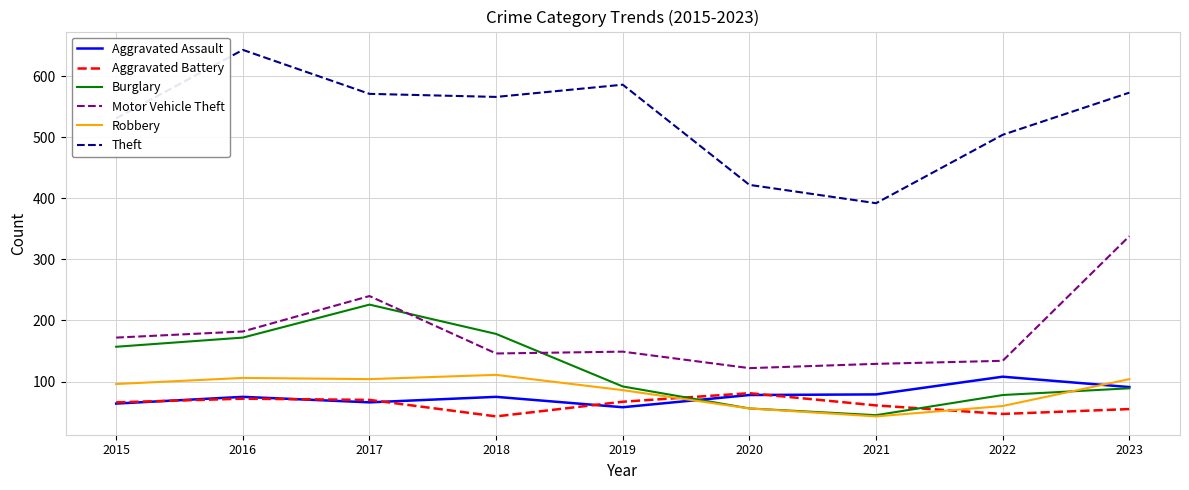

The value of Aggravated Assault at 2016 is 44. True or false?

False